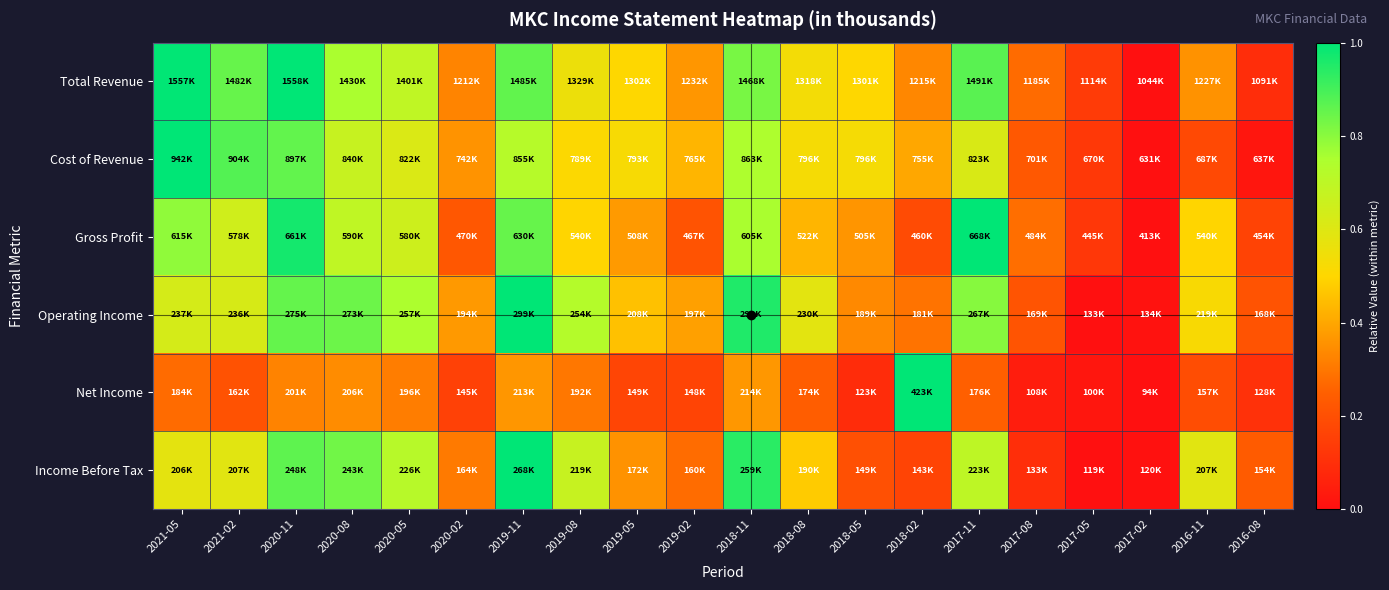

Which series changed the most between 2018-05 and 2017-05?

Cost of Revenue